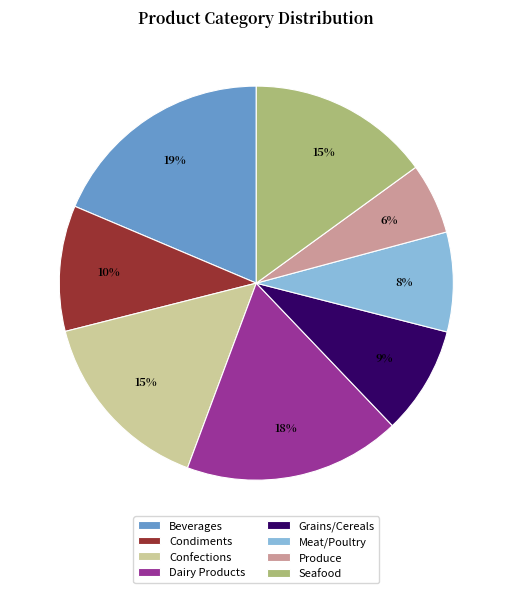

Is Grains/Cereals the majority of the pie?

No